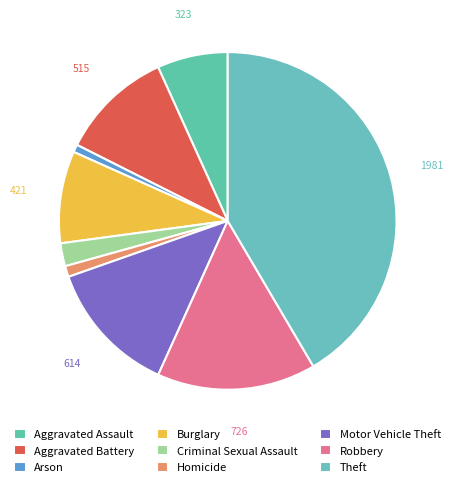

Count the number of slices in the pie.

9